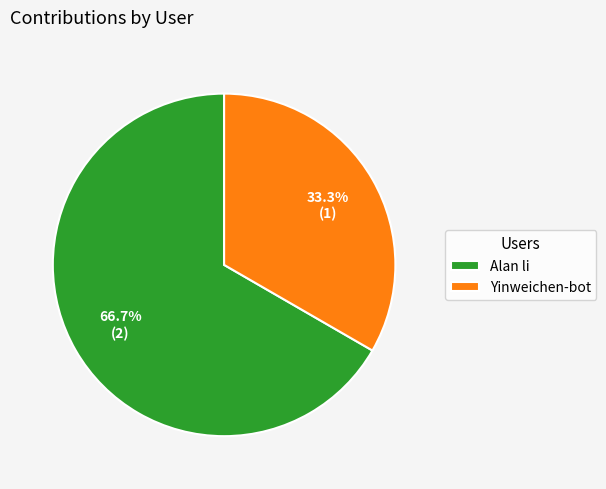

What is the smallest slice in the pie chart?

Yinweichen-bot